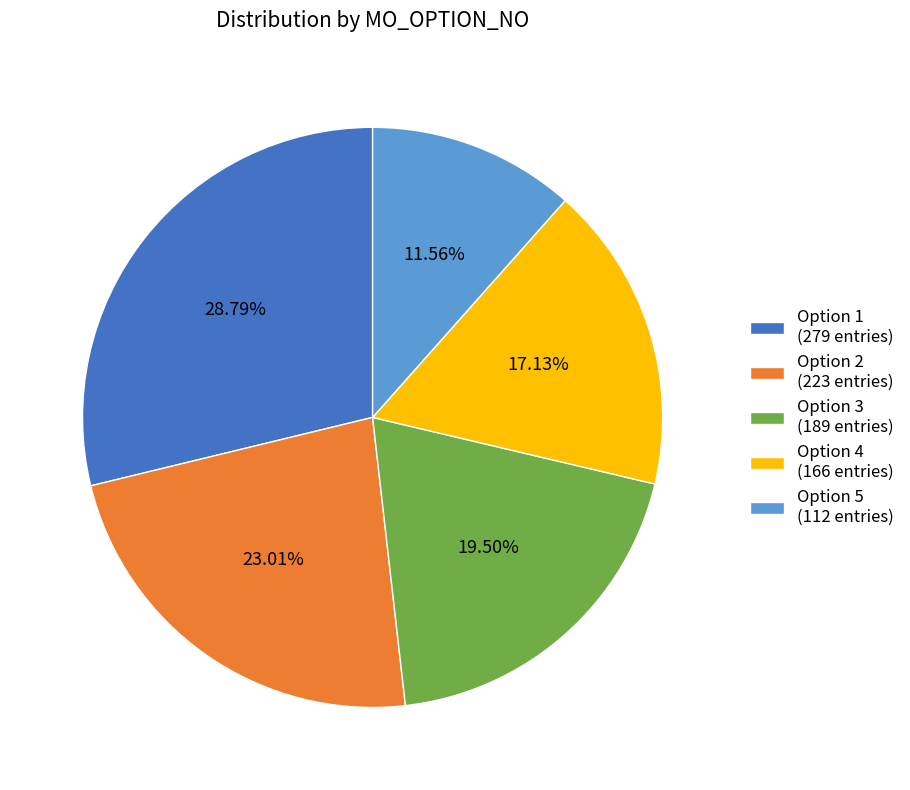

How many slices are in this pie chart?

5